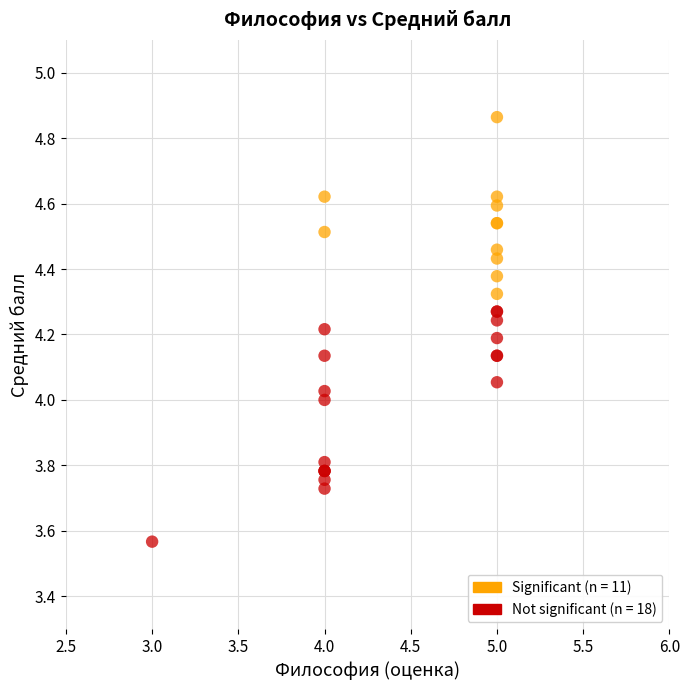

Which series contains the highest Y value?

Significant (n = 11)